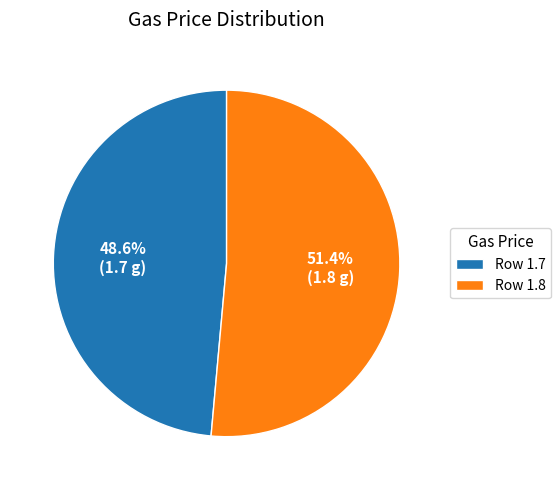

Which category accounts for the majority?

Row 1.8